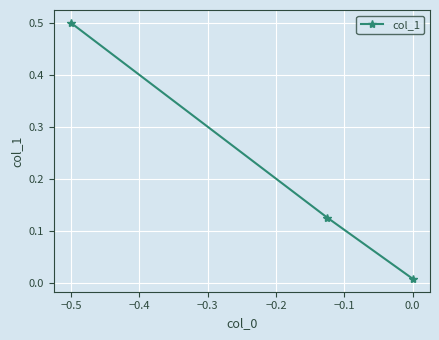

What is the difference between the maximum and second lowest values?

0.4